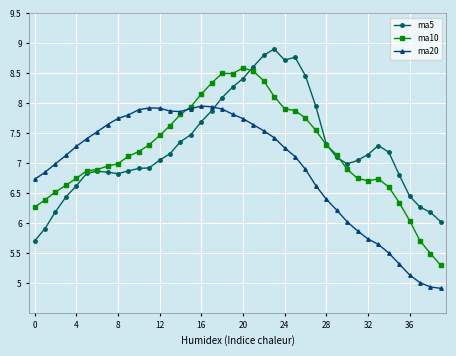

Which series has the largest total across all categories?

ma5